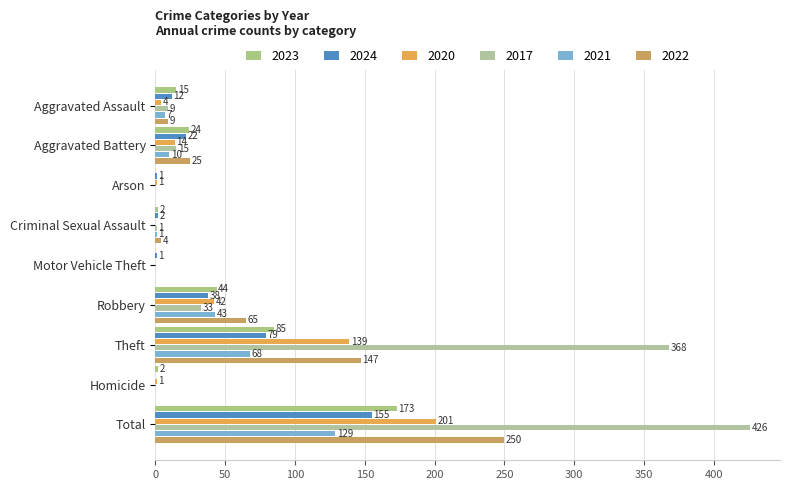

Rank the categories by 2020 value from lowest to highest.

Criminal Sexual Assault, Motor Vehicle Theft, Arson, Homicide, Aggravated Assault, Aggravated Battery, Robbery, Theft, Total